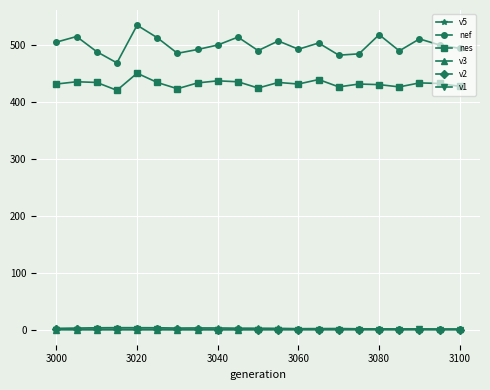

What is the difference between the second highest and second lowest values in the nef series?

36.0